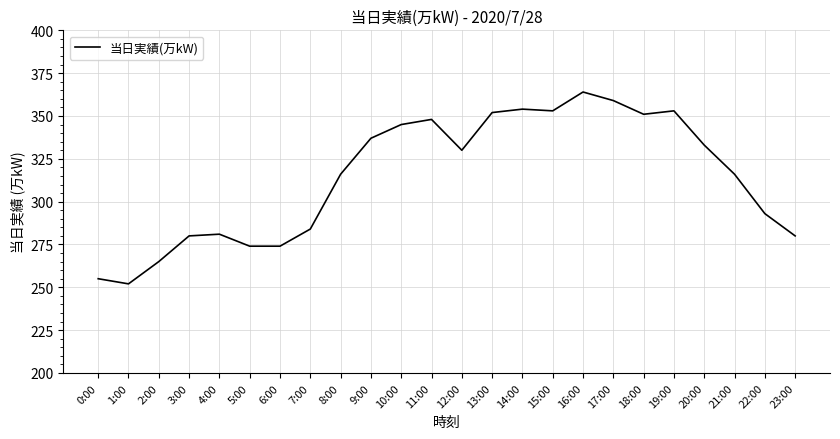

What position from the right is 14:00?

10